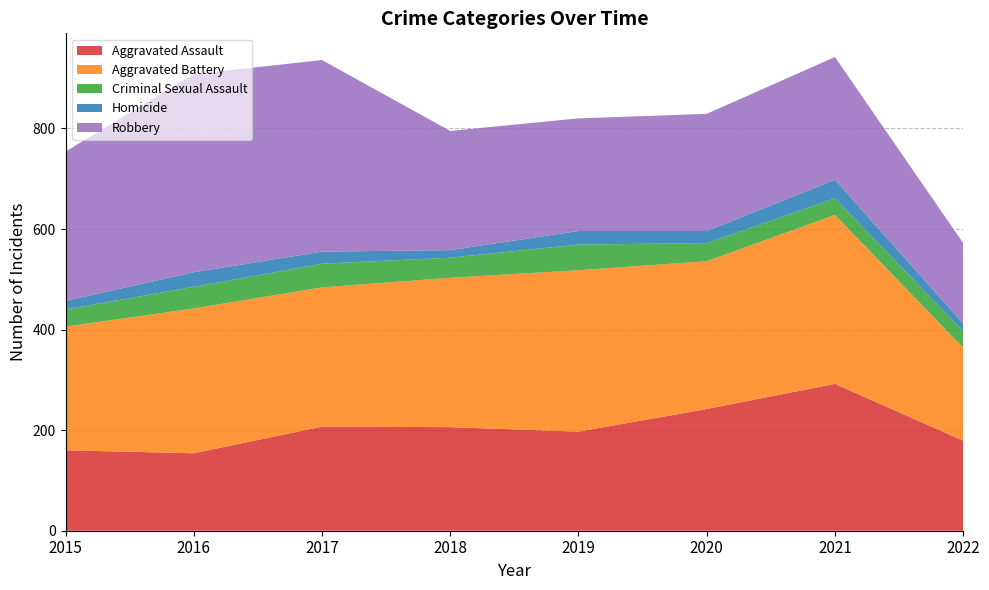

Reading left to right, extract all data points from this chart.

Aggravated Assault: 160	154	207	206	197	242	292	179
Aggravated Battery: 246	288	277	297	321	294	336	185
Criminal Sexual Assault: 34	43	47	40	51	36	33	33
Homicide: 17	29	24	15	27	24	37	15
Robbery: 297	394	381	237	224	233	244	160